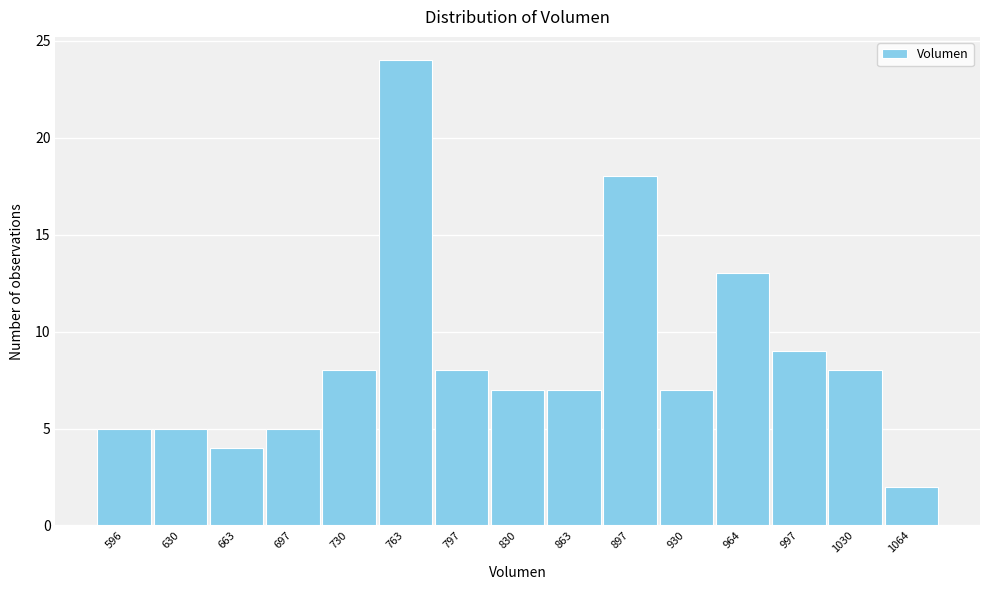

Over which range of the x-axis is the bar tallest?

745 to 780